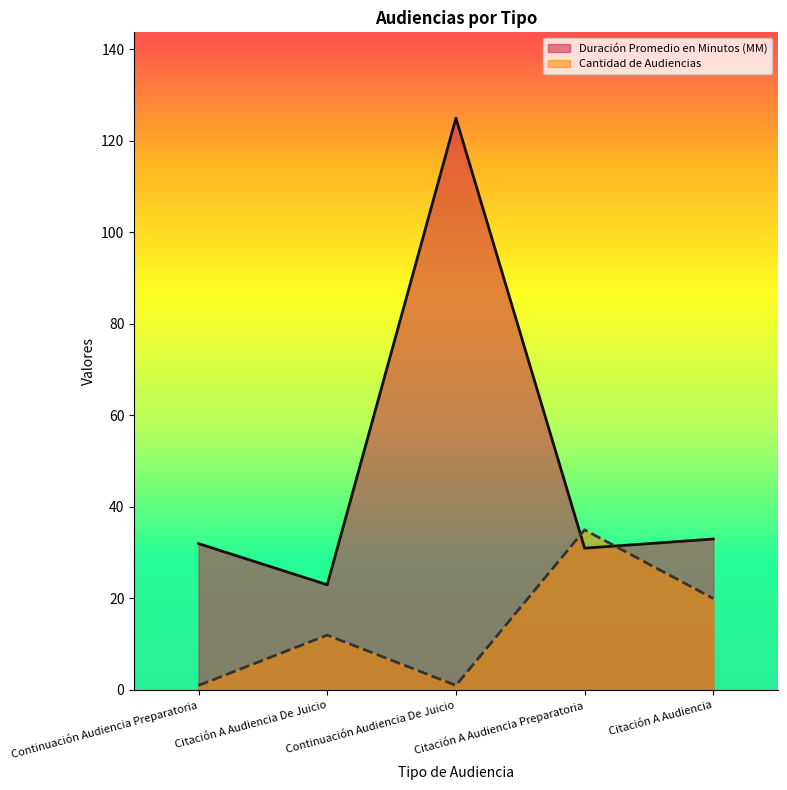

Is it true that Duración Promedio en Minutos (MM) equals 125 at Continuación Audiencia De Juicio?

True